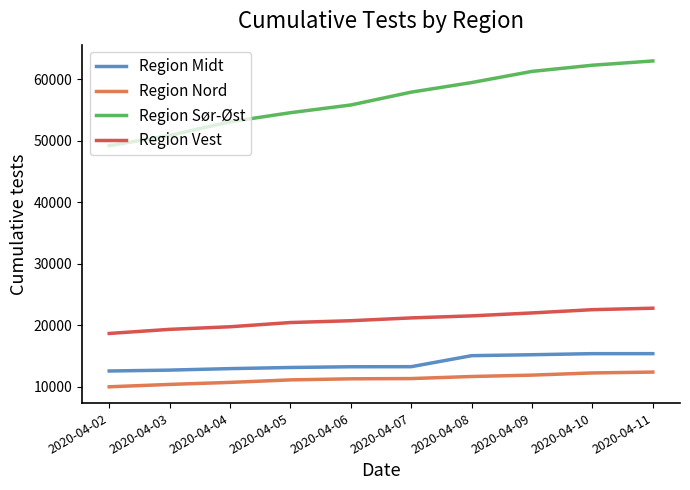

The value of Region Nord at 2020-04-09 is 11908. True or false?

True